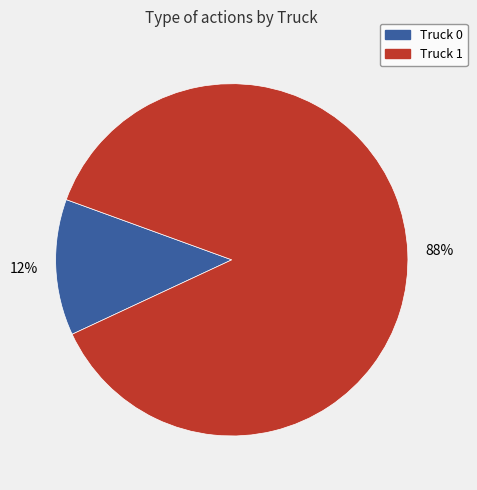

Which category has the biggest portion of the pie?

Truck 1